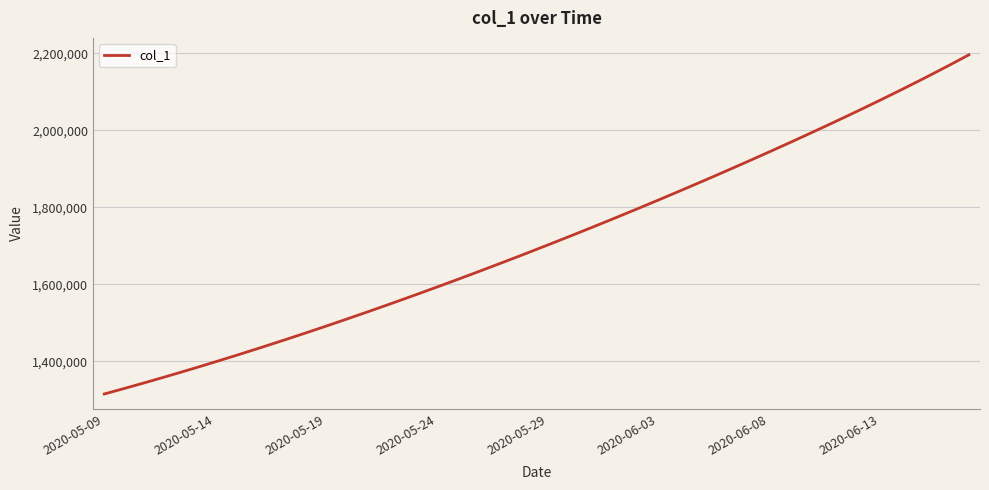

What is the maximum value shown in the chart?

2195771.0